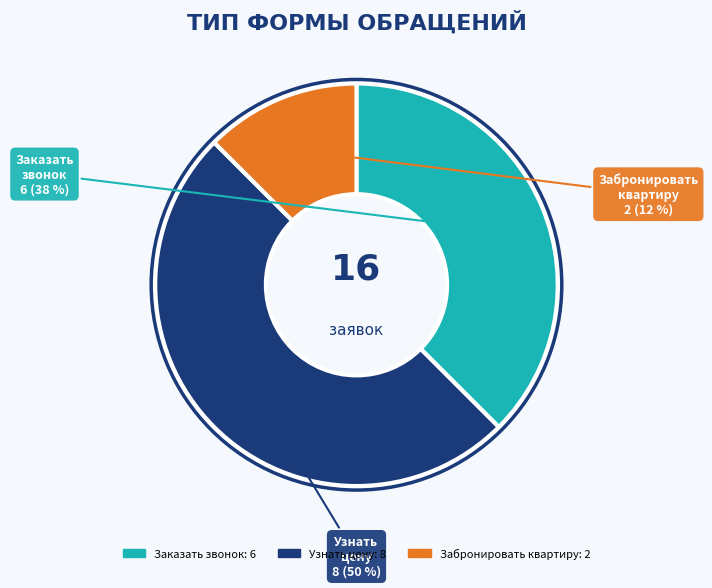

How many slices are in this pie chart?

3